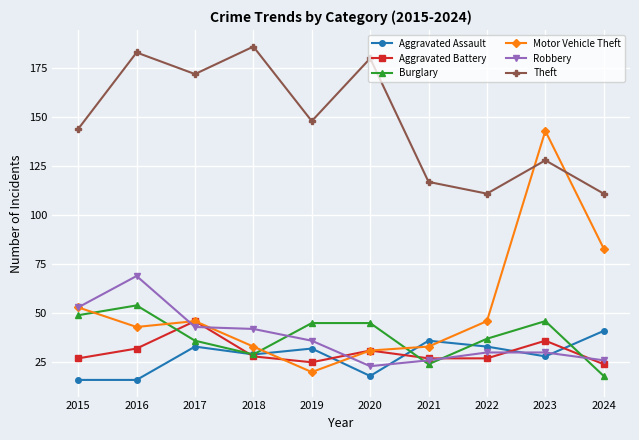

How many series are shown in this chart?

6